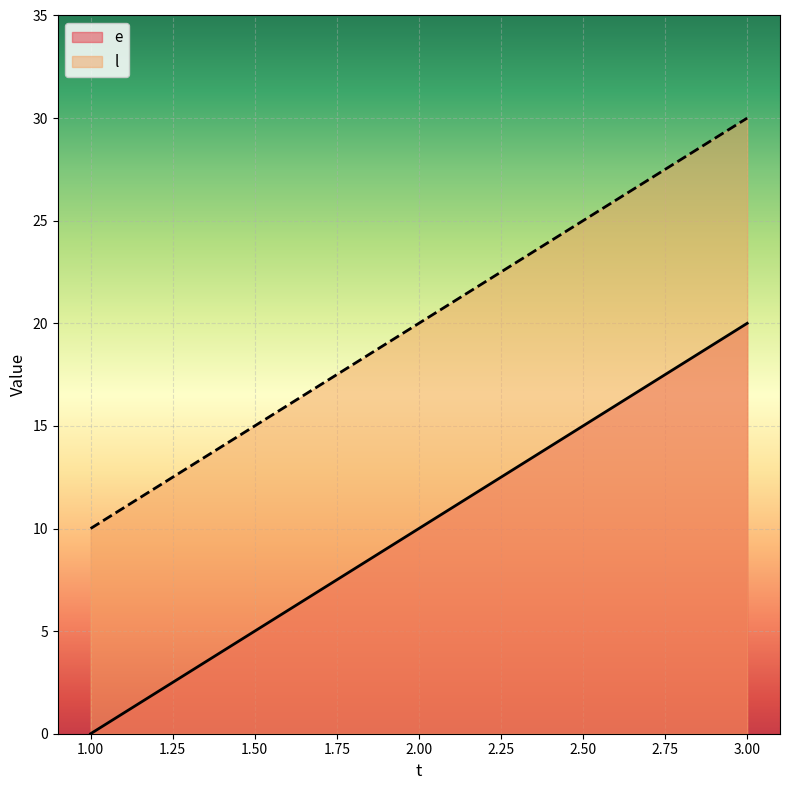

How many lines are shown in the chart?

2